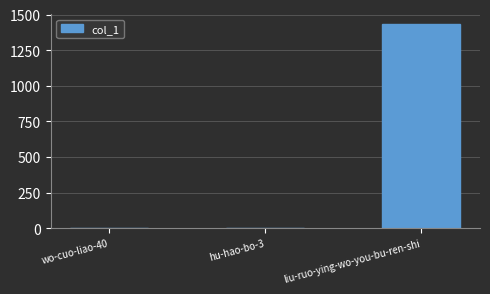

What is the maximum value shown in the chart?

1433